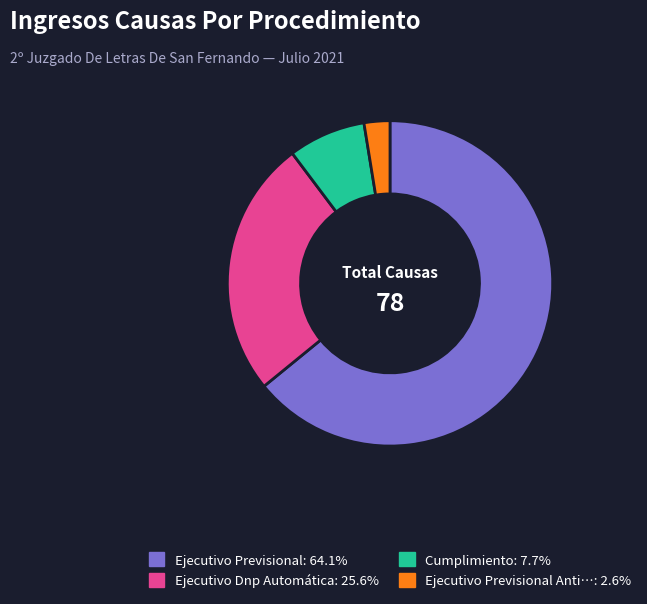

Is there any slice that represents more than half of the pie?

Yes